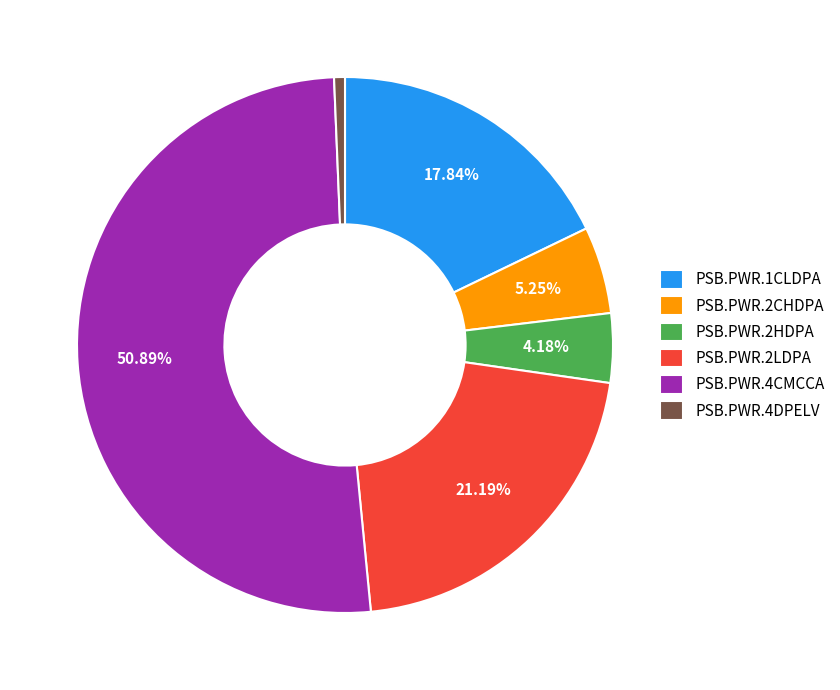

What is the smallest slice in the pie chart?

PSB.PWR.4DPELV